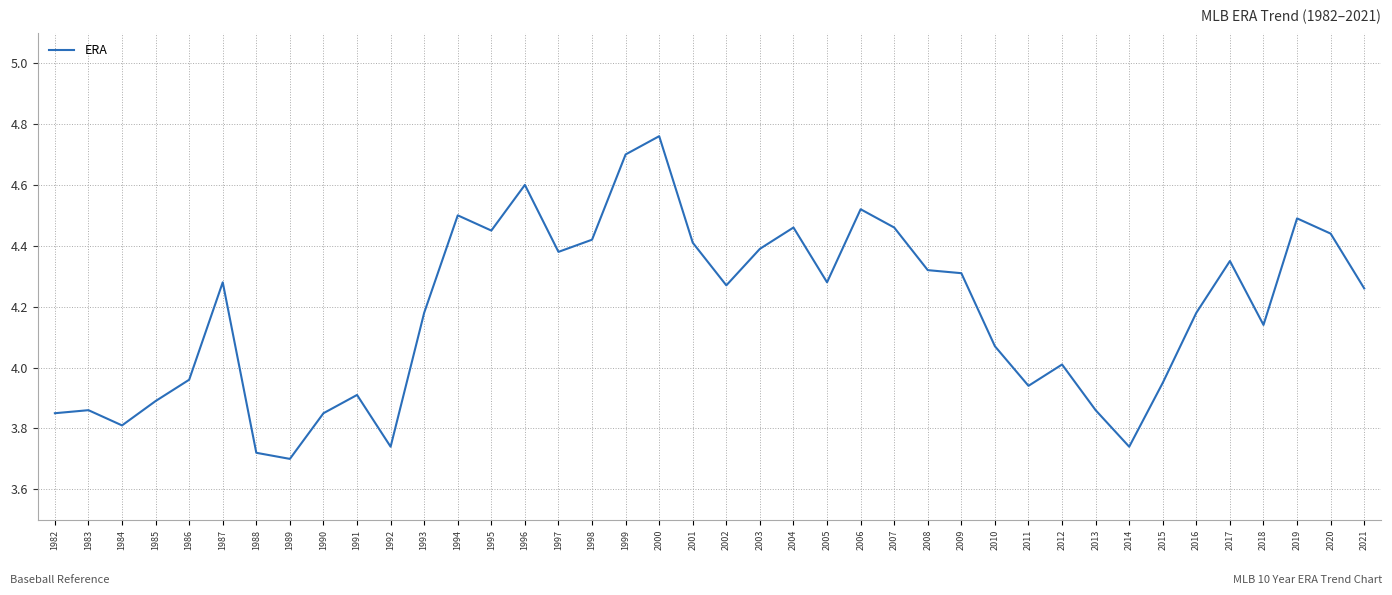

What is the sum of the values at 2013 and 1989?

7.6